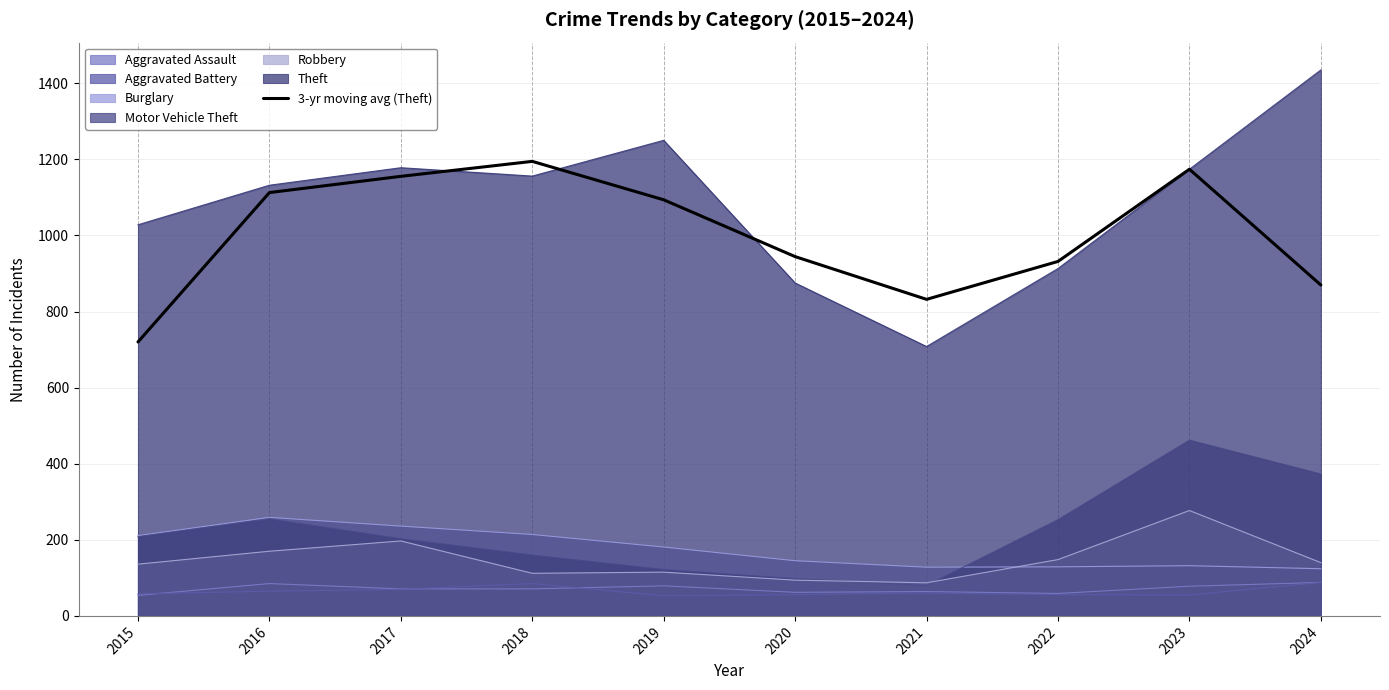

What is the value of the 1st point from the left?

720.0